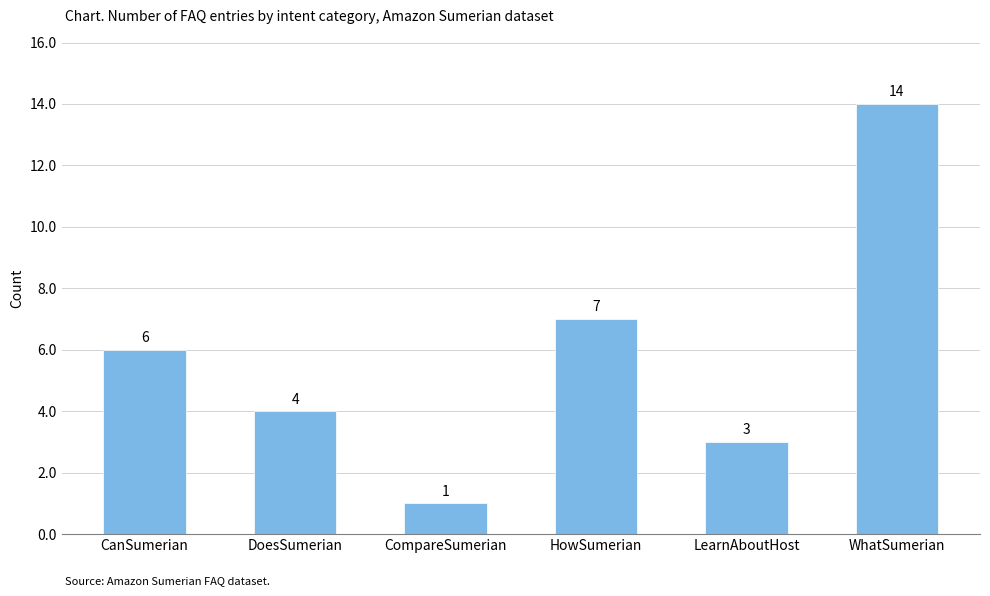

Reading left to right, what are all the values shown in this chart?

CanSumerian=6	DoesSumerian=4	CompareSumerian=1	HowSumerian=7	LearnAboutHost=3	WhatSumerian=14